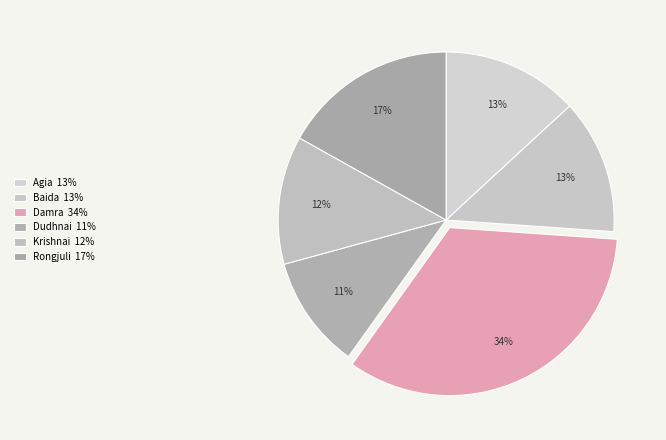

What is the largest slice in the pie chart?

Damra